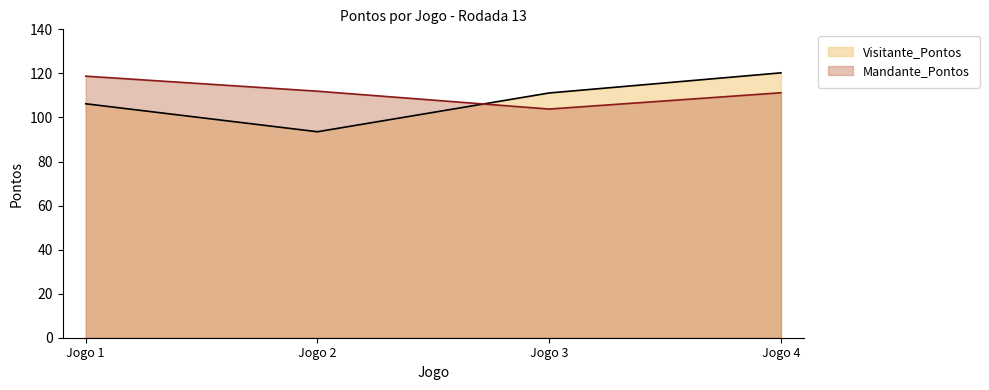

What is the spread (max minus min) of values at Jogo 2?

18.4